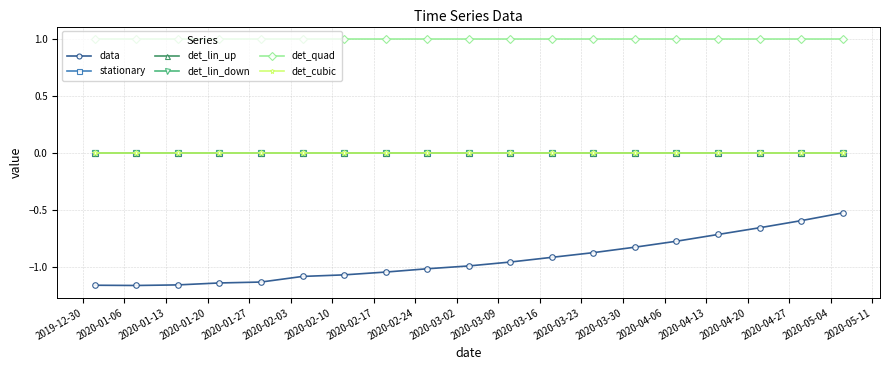

What is the difference between the second highest and second lowest values in the data series?

0.6